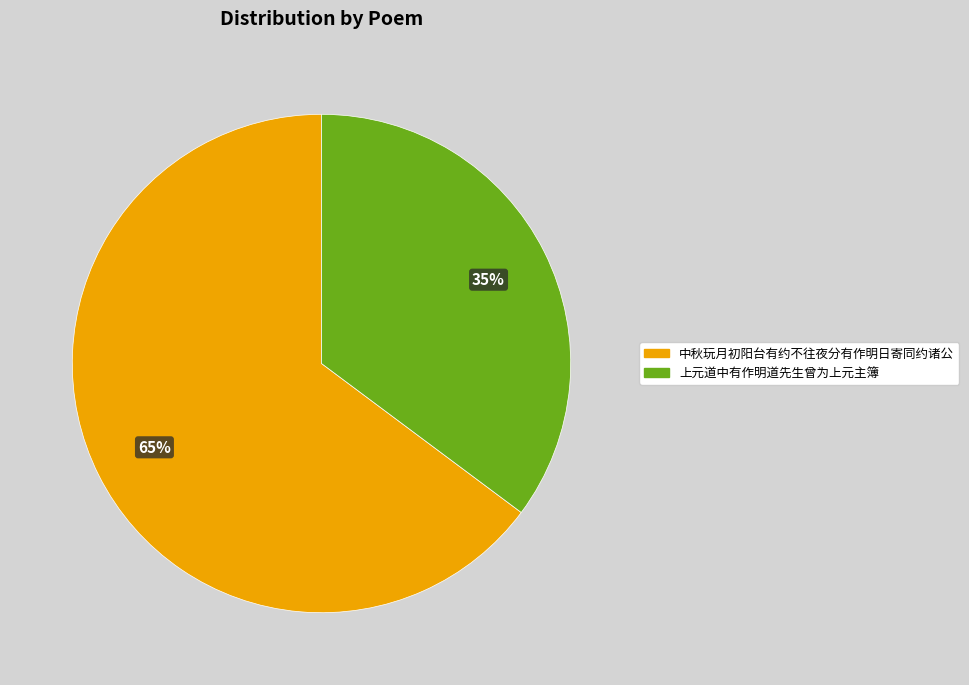

Which slice is the smallest?

上元道中有作明道先生曾为上元主簿